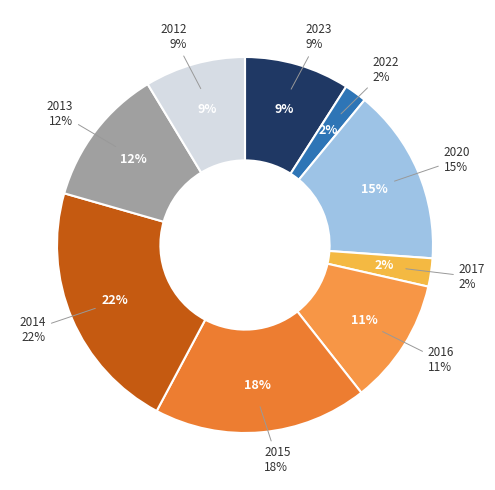

To the nearest percent, what is the difference between the 2015 and 2013 slice percentages?

6%